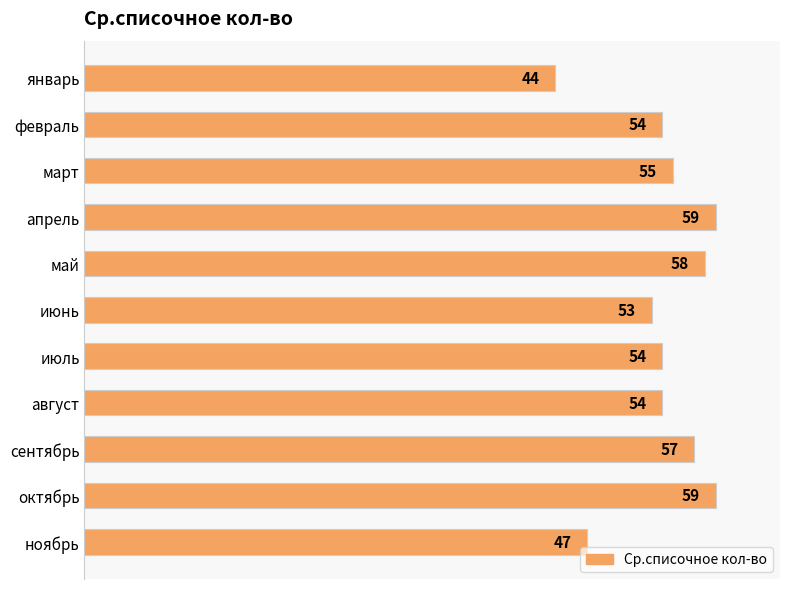

What position from the bottom is июнь?

6